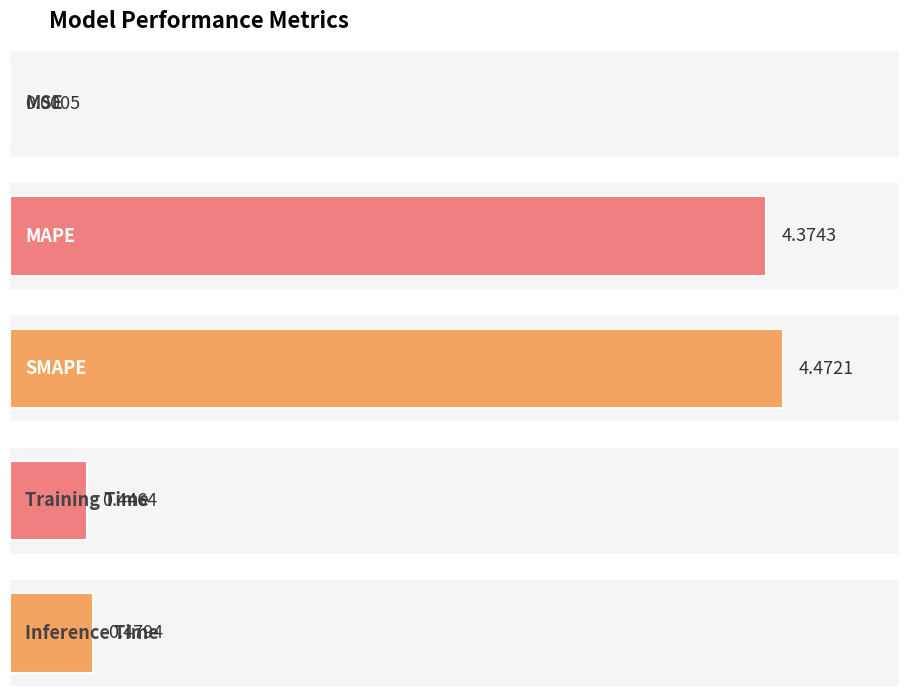

The value at Inference Time is 0.5. True or false?

True